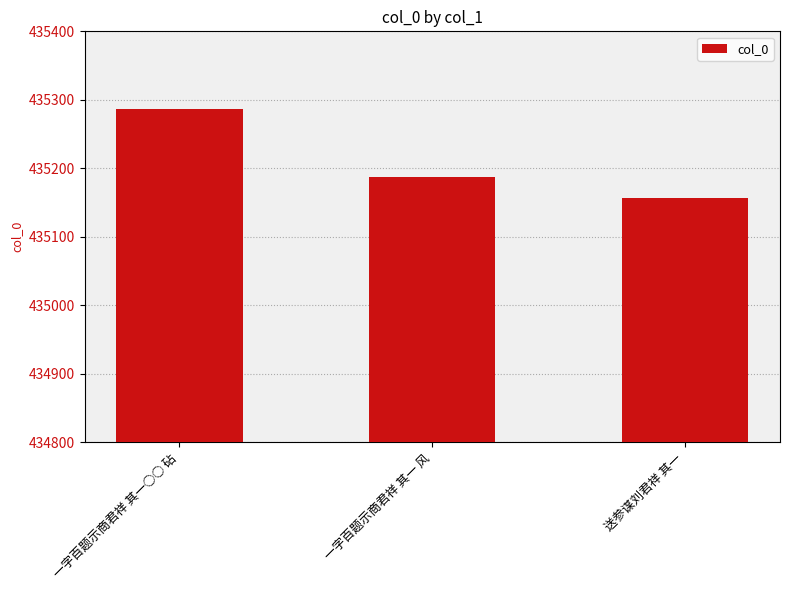

Are the bars grouped side by side (vs. stacked)?

No